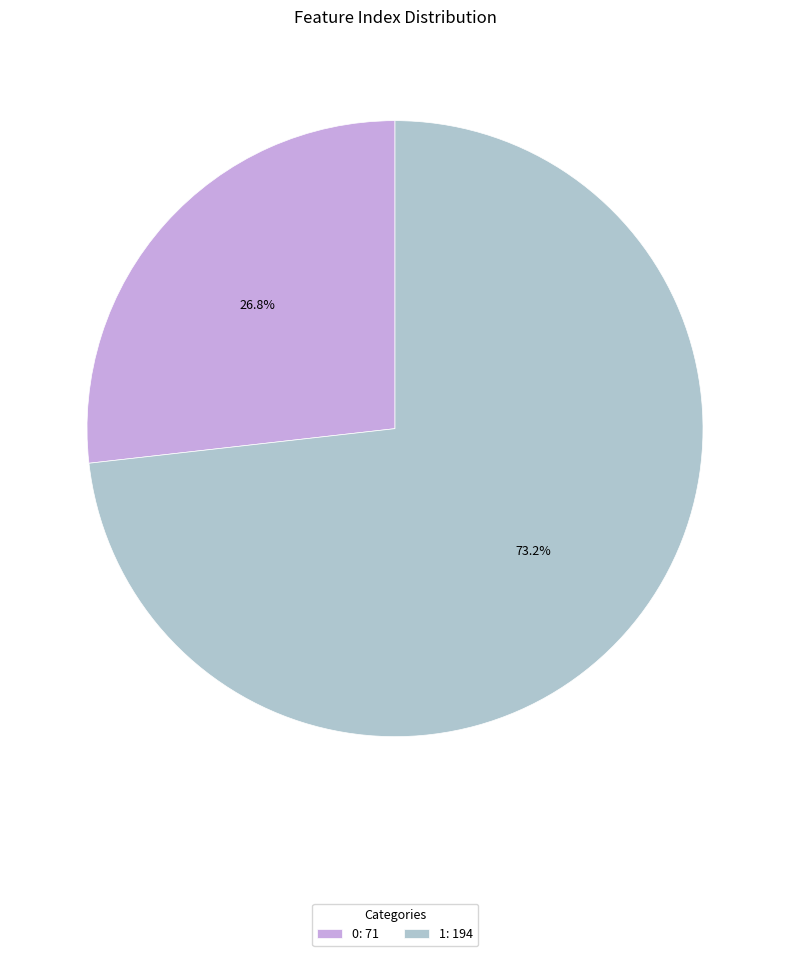

To the nearest percent, what is the combined percentage of 0 and 1?

100%